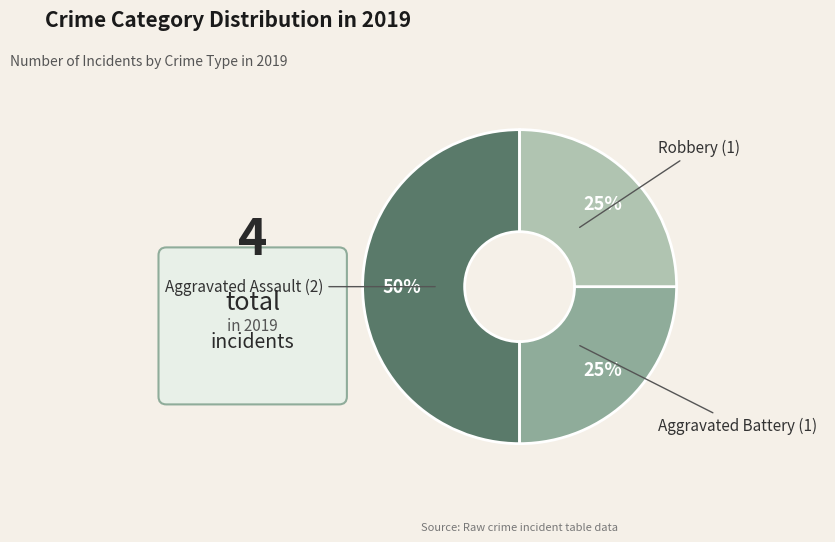

The Aggravated Battery slice represents 15% of the pie. True or false?

False